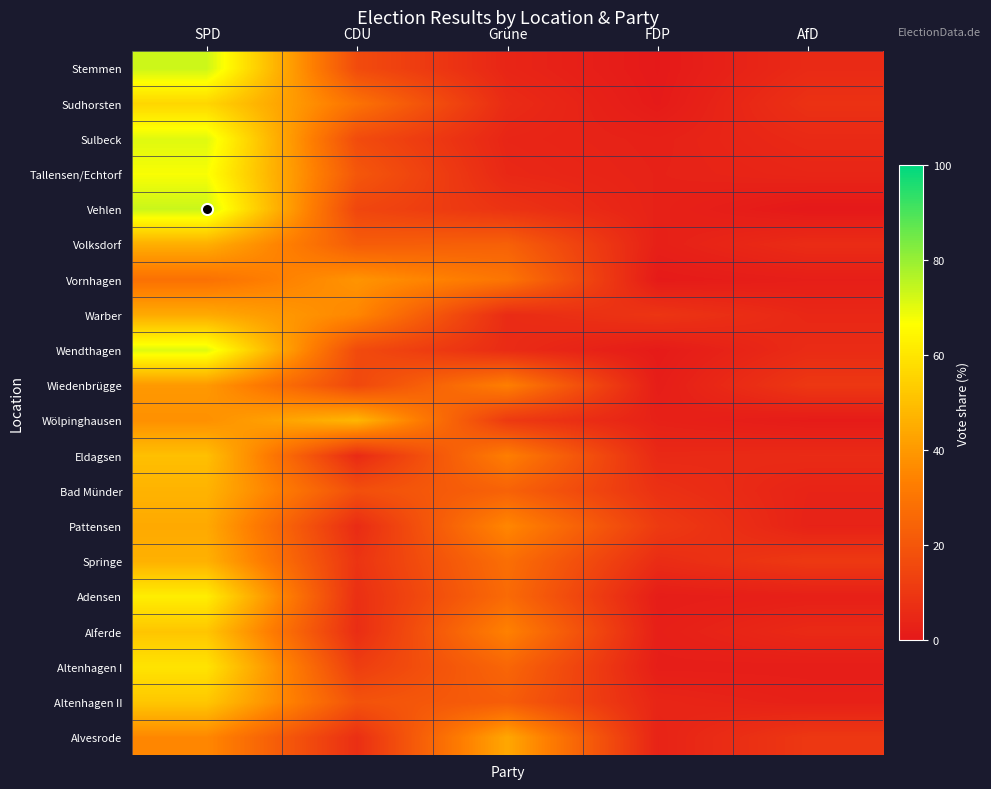

Which series has the largest range (max minus min)?

Vehlen